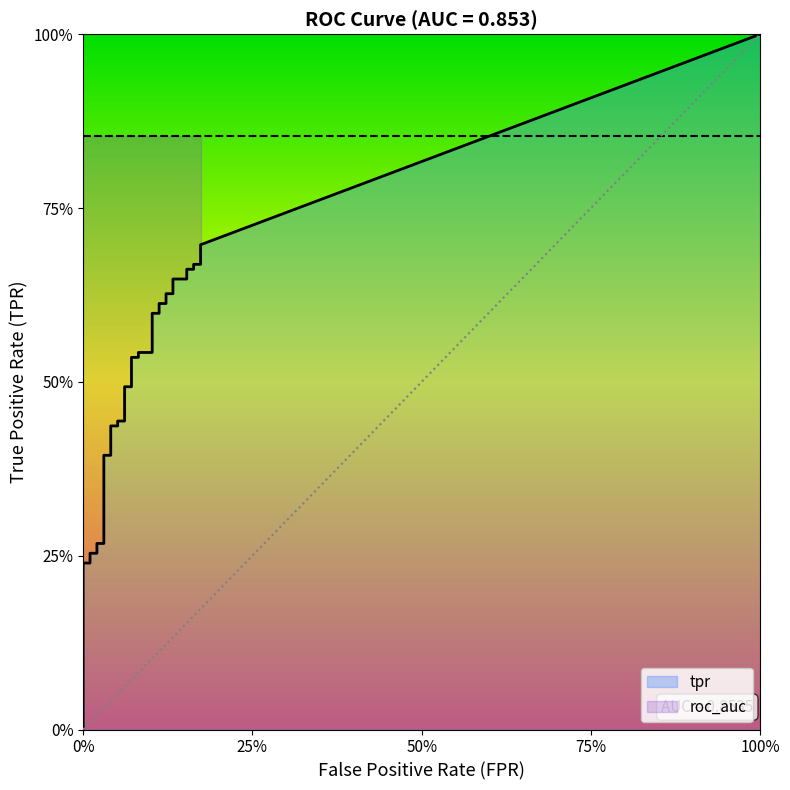

At how many categories does at least one series exceed 0?

40